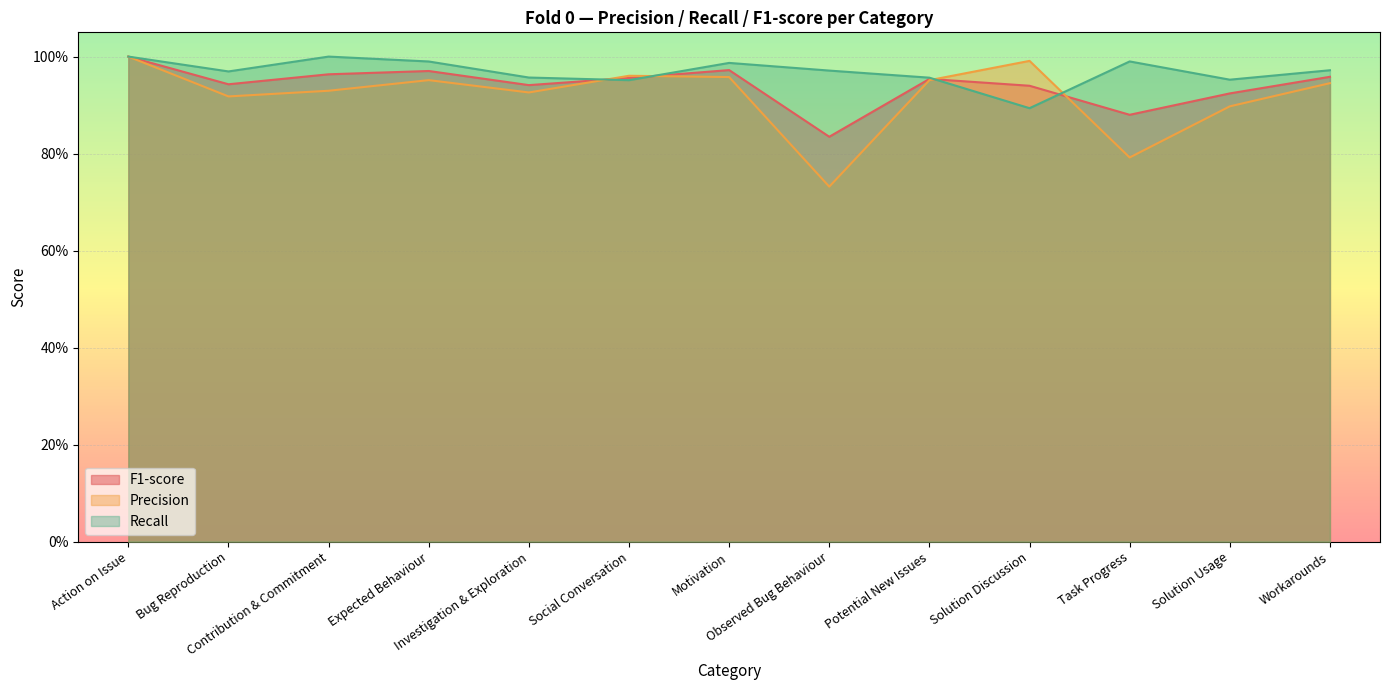

Which series has the largest total across all categories?

Recall